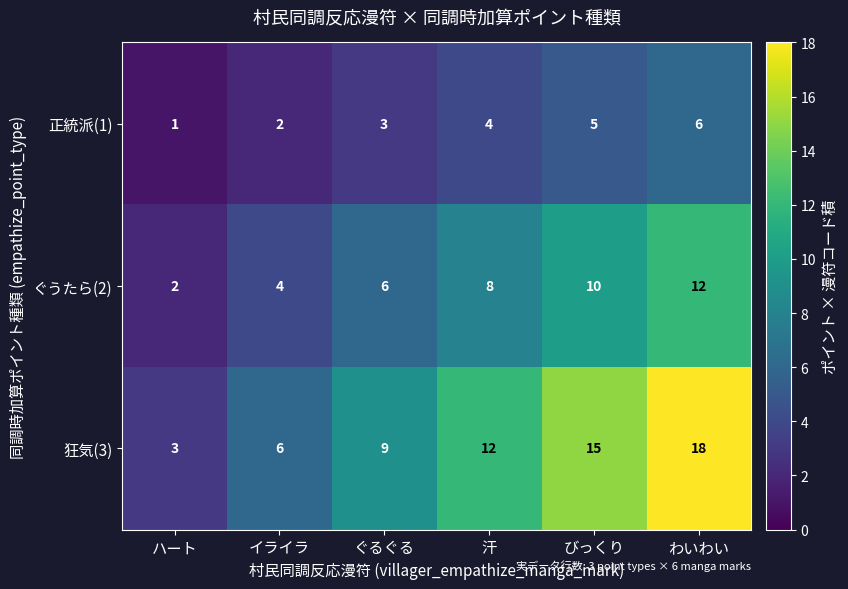

At which category does the chart reach its minimum across all series?

ハート